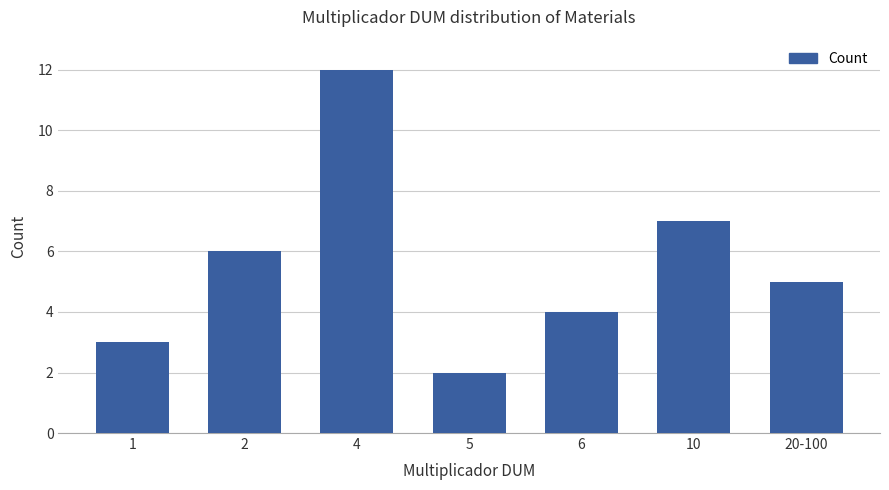

What is the sum of all values?

39